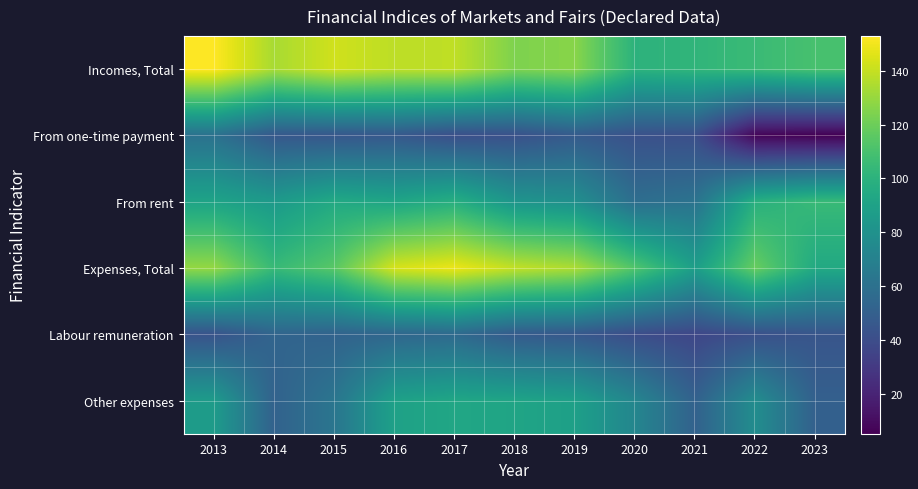

At how many categories does at least one series exceed 95?

11